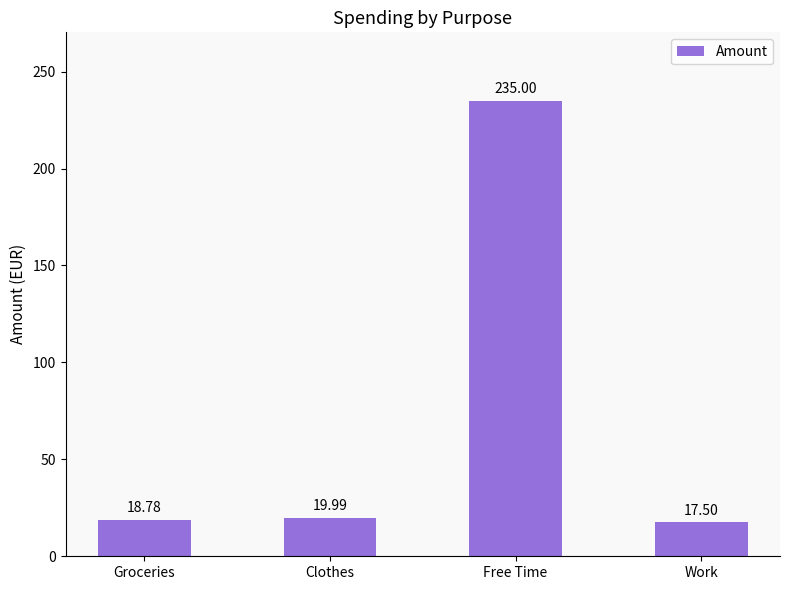

Is it true that the value at Groceries is 29.4?

False